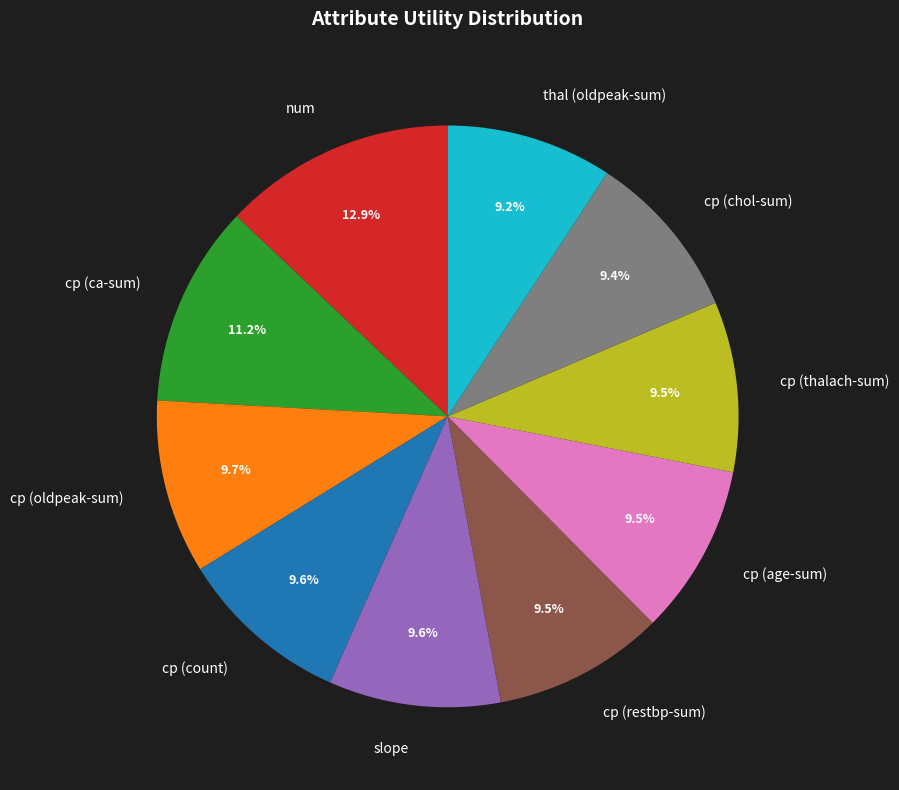

Which has a higher value, thal (oldpeak-sum) or num?

num